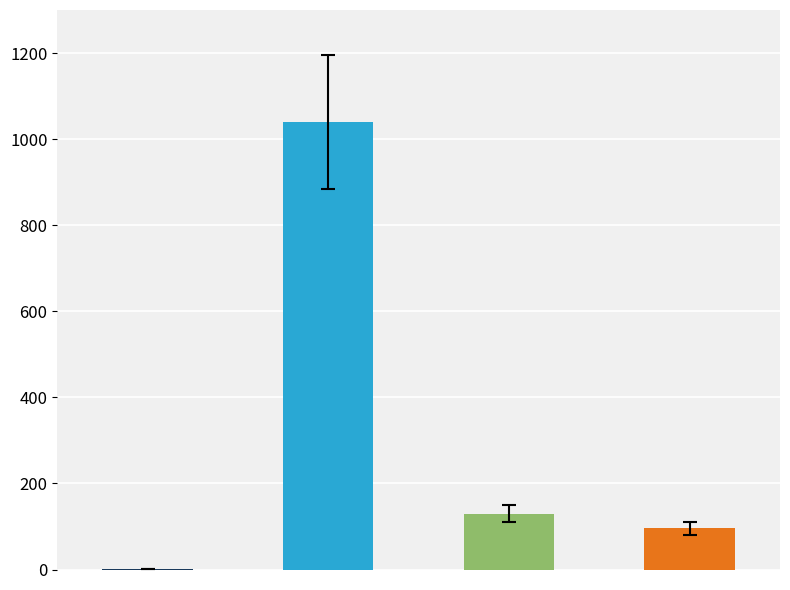

Where does the data first go above 130?

Base price of 8 story points